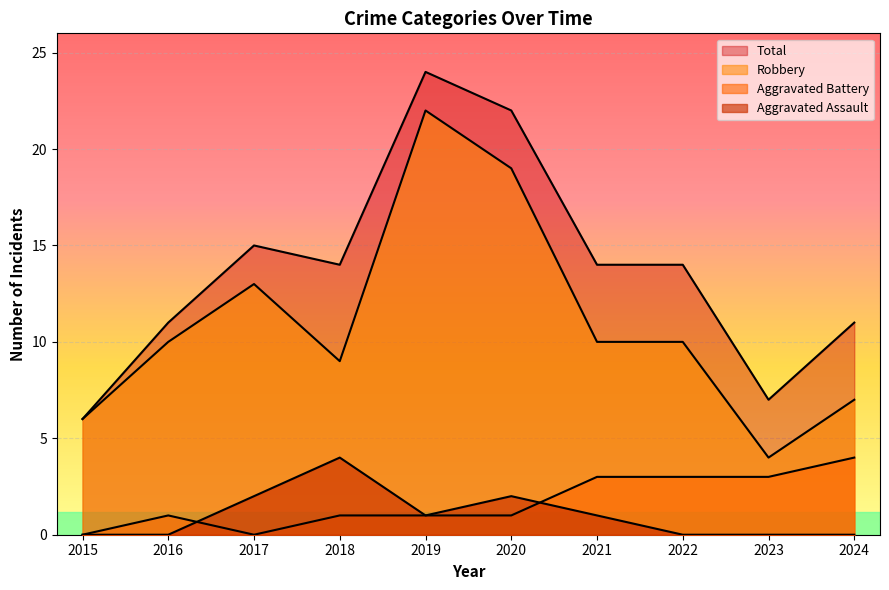

How many lines are shown in the chart?

4